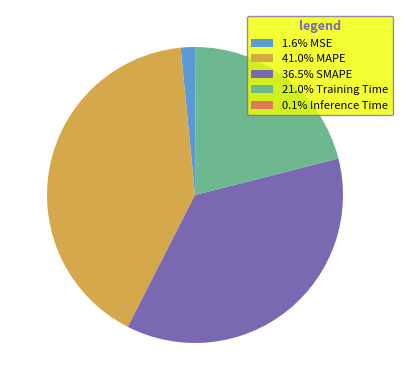

Does 36.5% SMAPE represent more than half of the total?

No